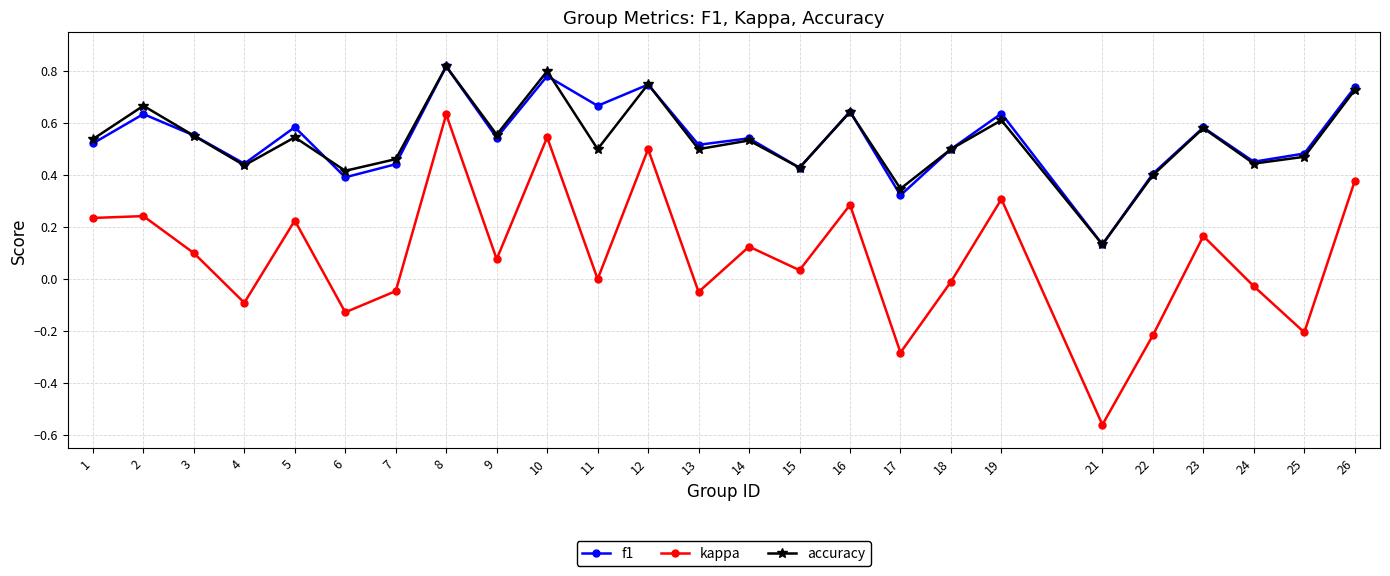

Which series has the widest spread of values?

kappa